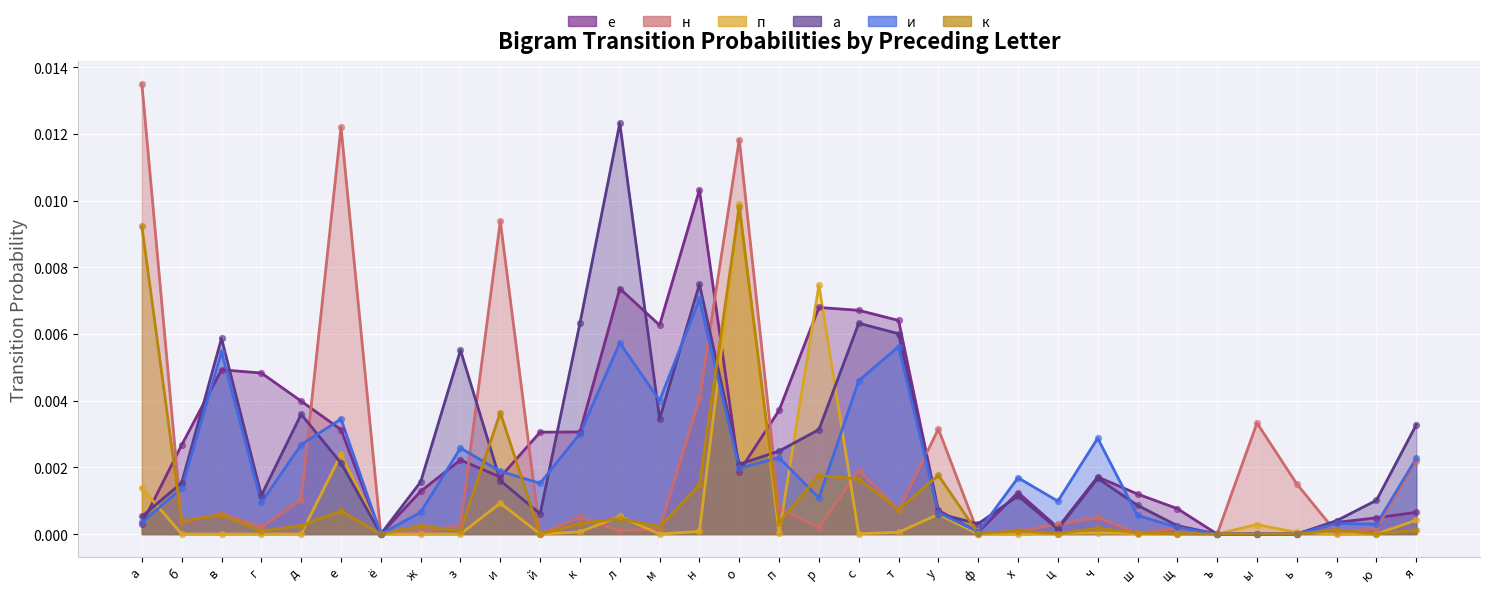

Which series has the largest total across all categories?

е